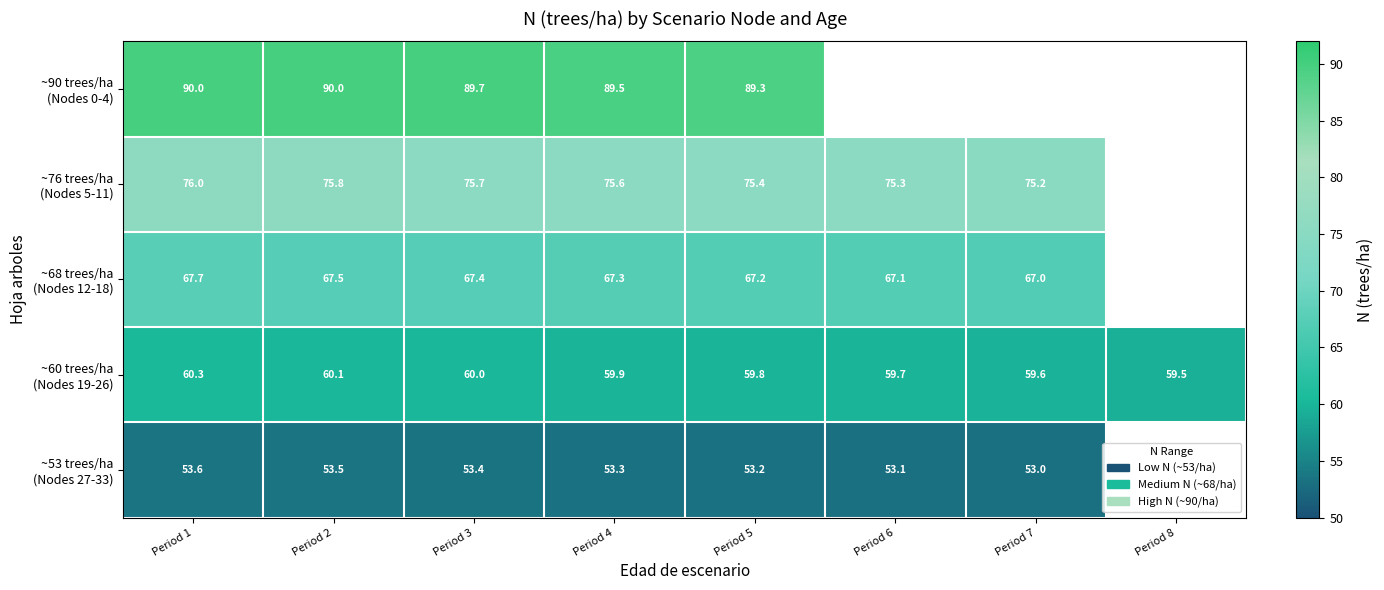

Which category has the highest value in the ~60 trees/ha (Nodes 19-26) series?

Period 1